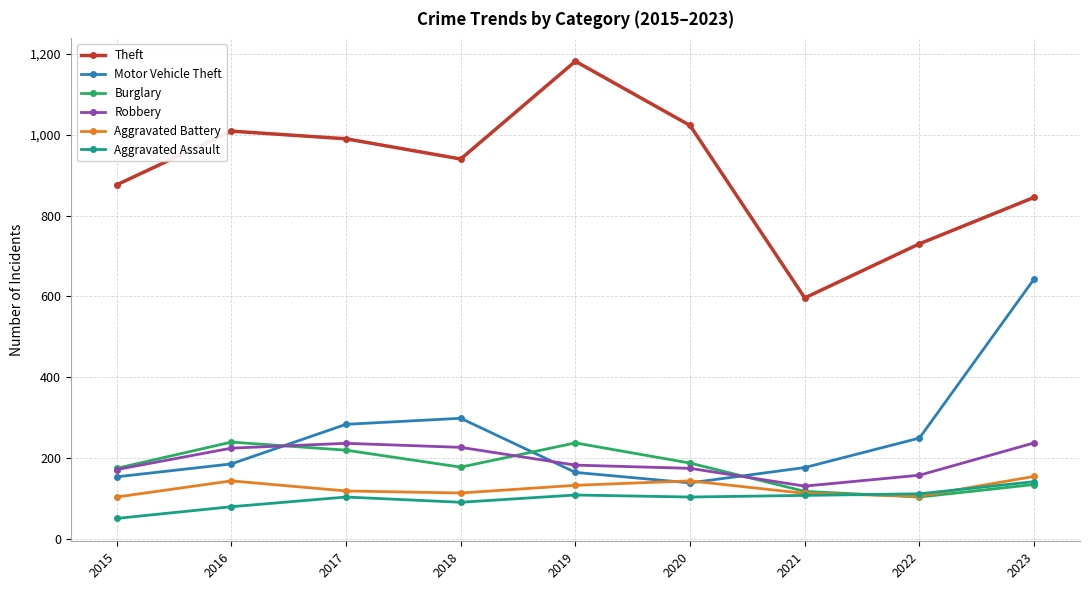

At which category does the chart reach its minimum across all series?

2015